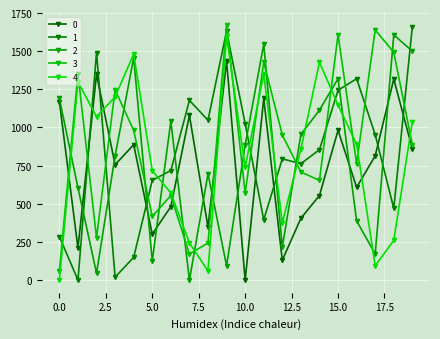

What is the average value of the 3 series?

883.6